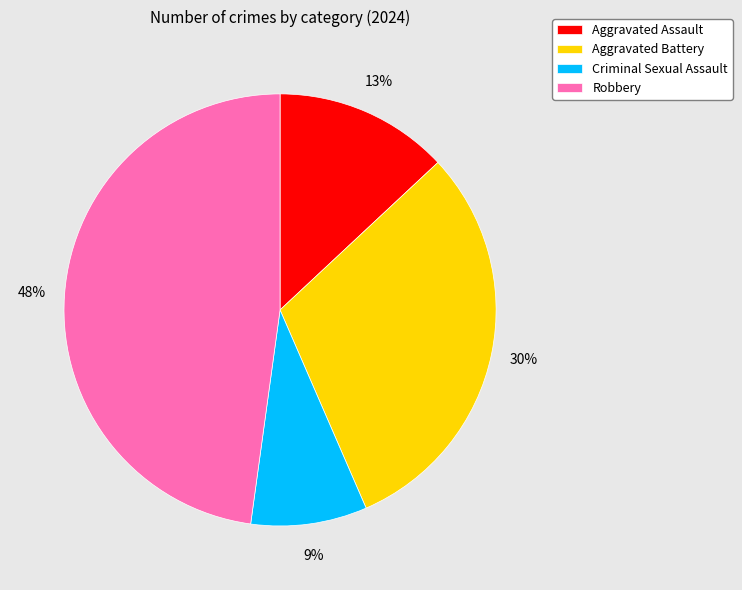

How many segments does this pie chart have?

4